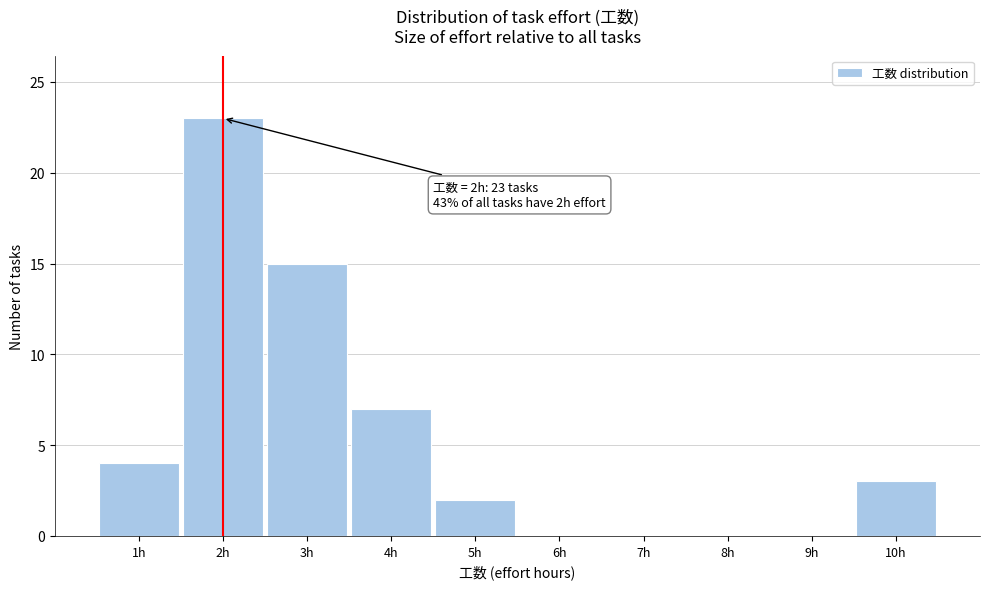

Which range on the x-axis has the tallest bar?

1.5 to 2.5